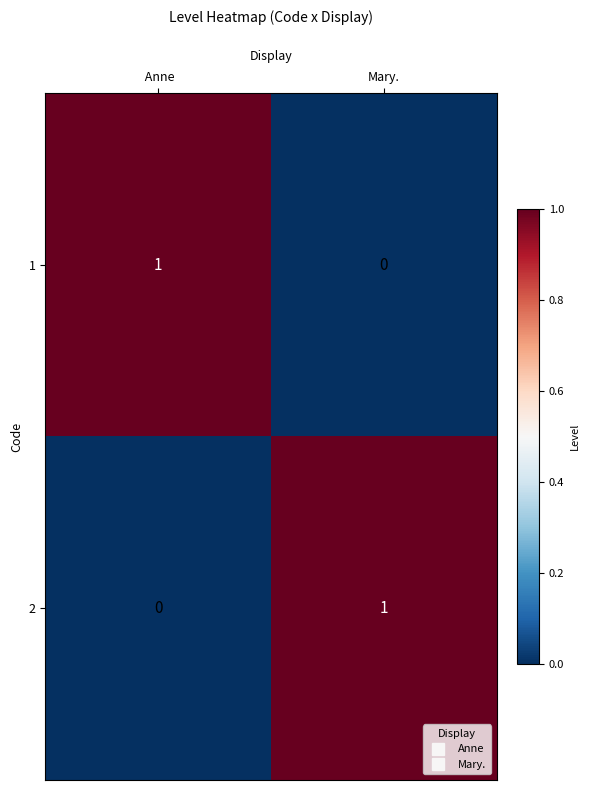

Is the value of 1 at  Anne greater than the value of 2 at  Anne?

Yes